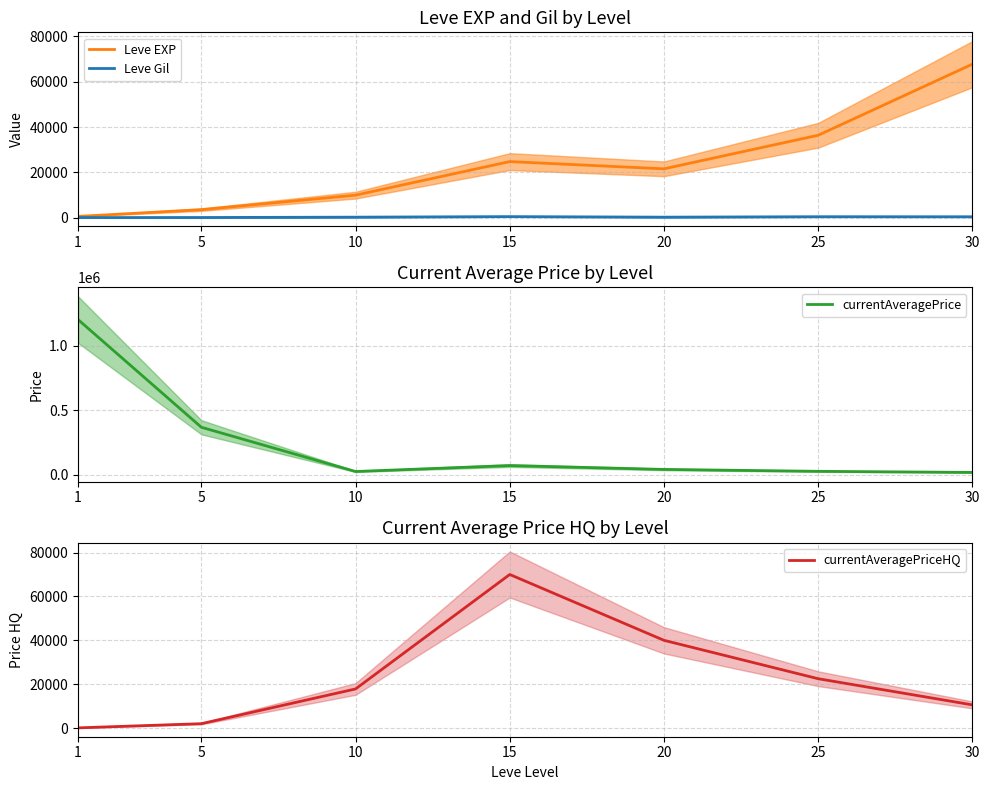

Is this an area chart (filled region under the line)?

No